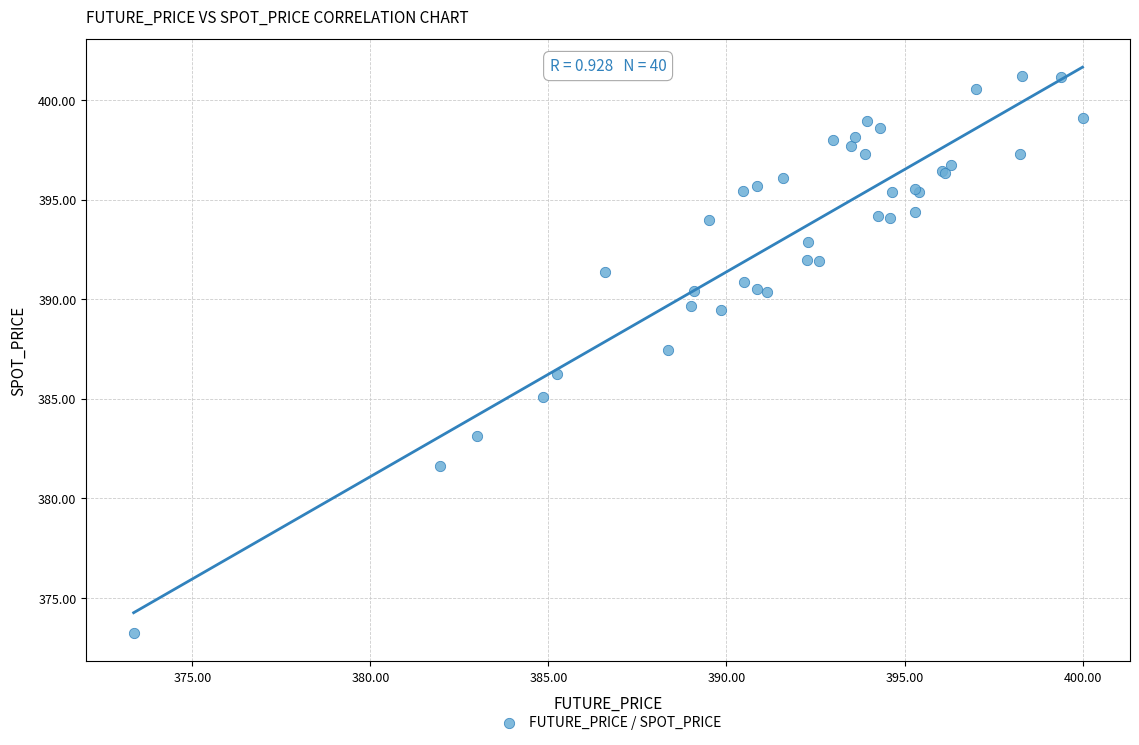

What Y value in the scatter plot is closest to 387?

387.4